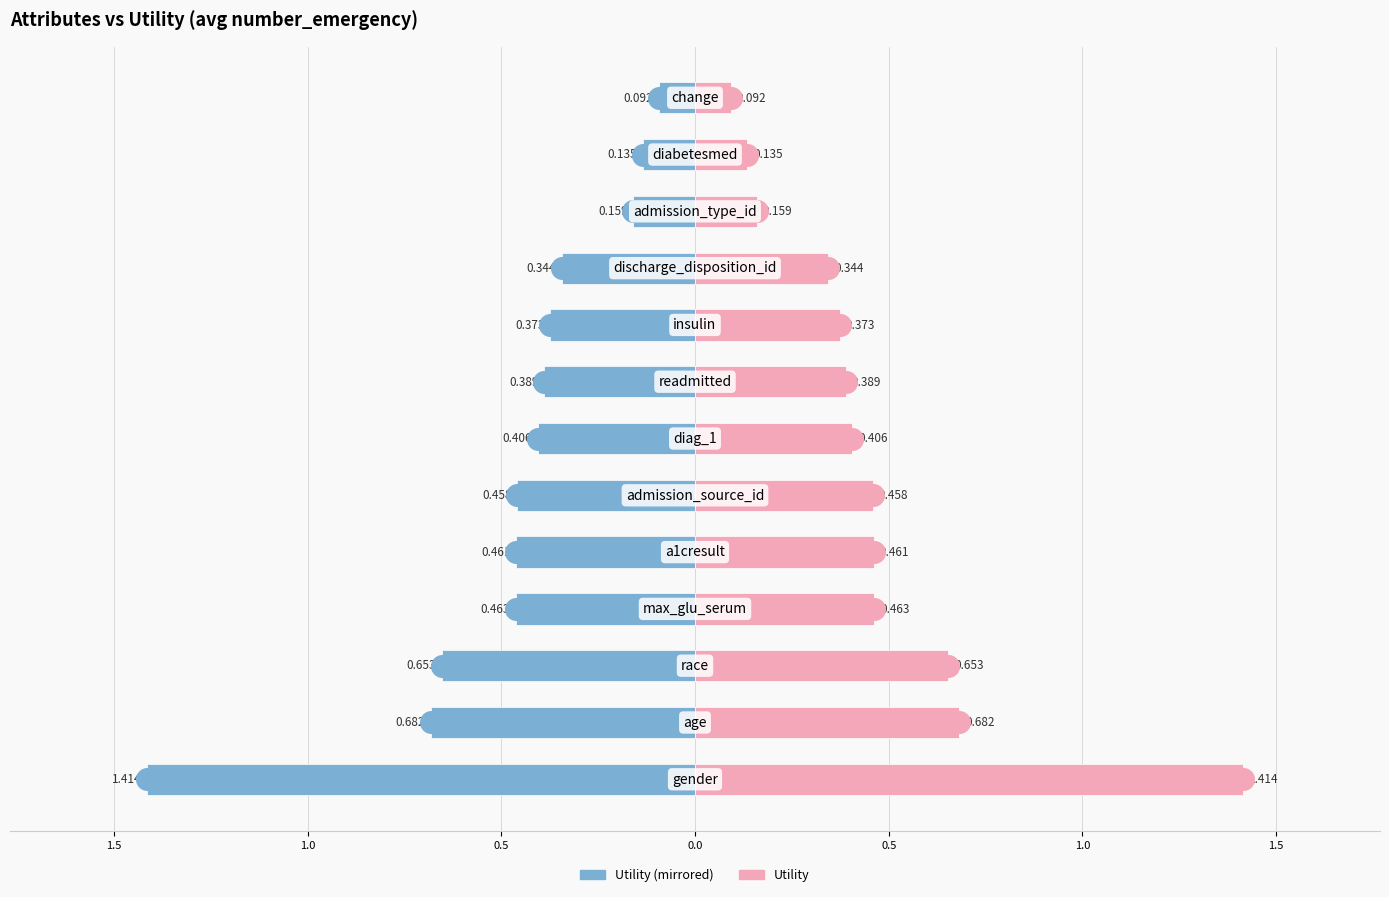

Which series has the widest spread of Y values?

Utility (left mirror)